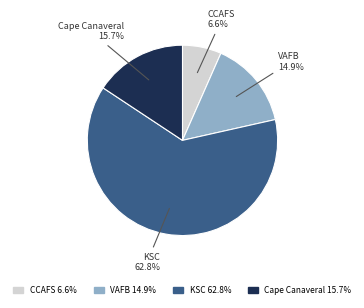

Which slice is the largest?

KSC